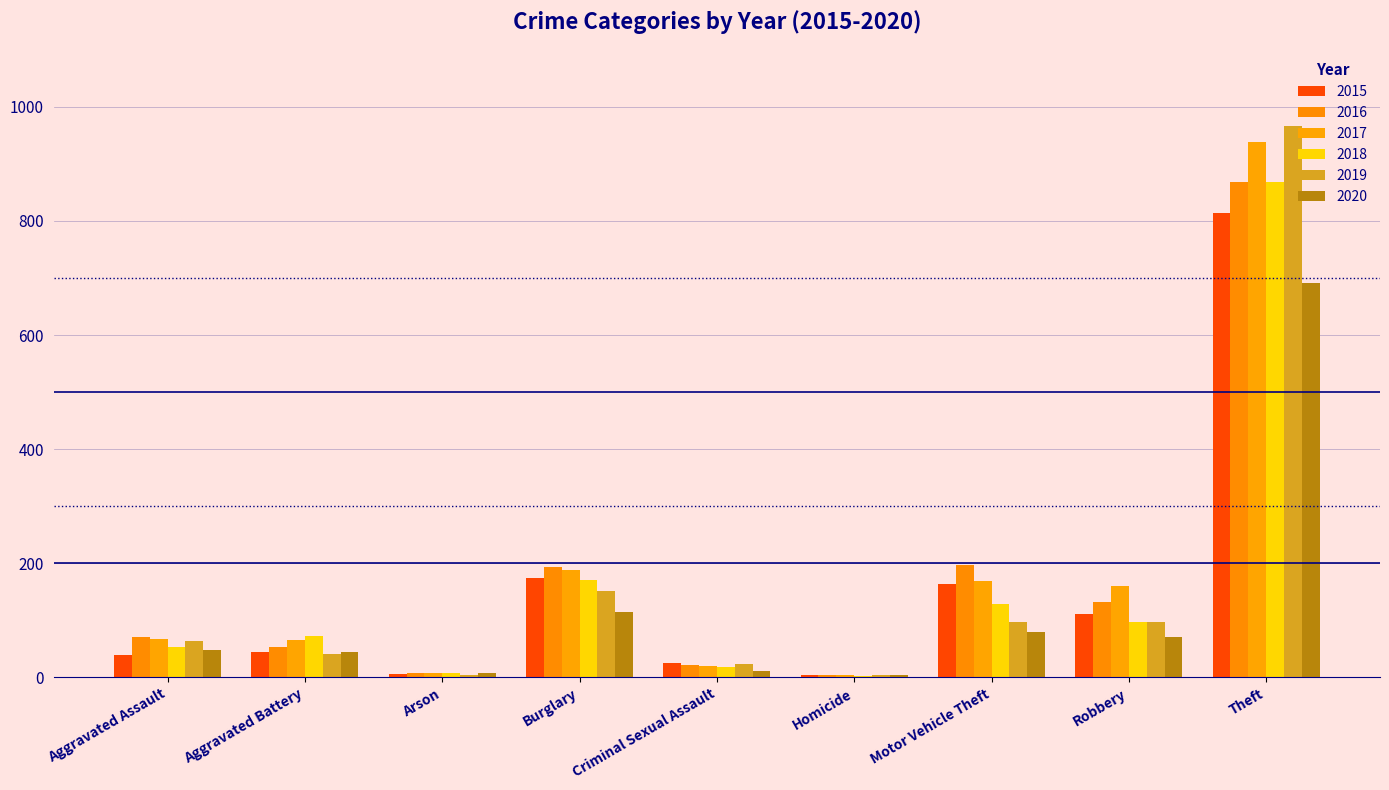

How many categories are shown in the chart?

9